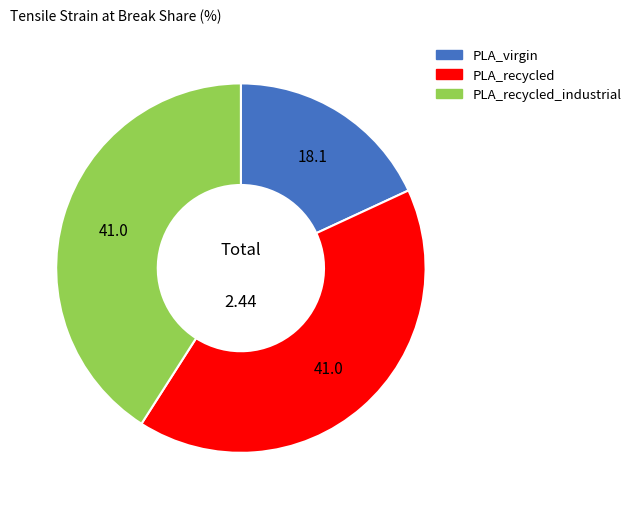

Does any single category account for the majority?

No